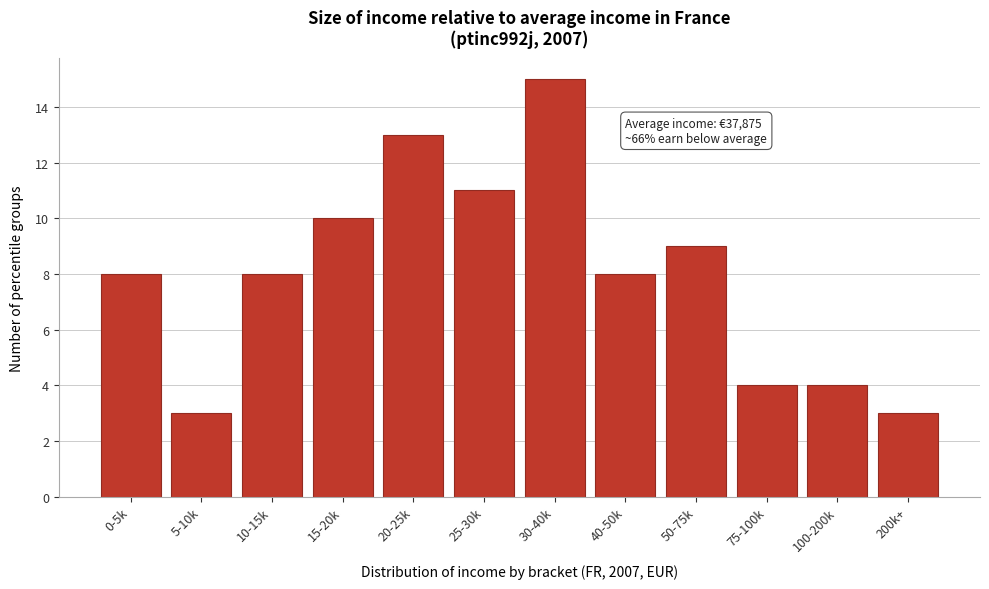

Reading right to left, transcribe all the data shown in this chart.

200k+=3	100-200k=4	75-100k=4	50-75k=9	40-50k=8	30-40k=15	25-30k=11	20-25k=13	15-20k=10	10-15k=8	5-10k=3	0-5k=8